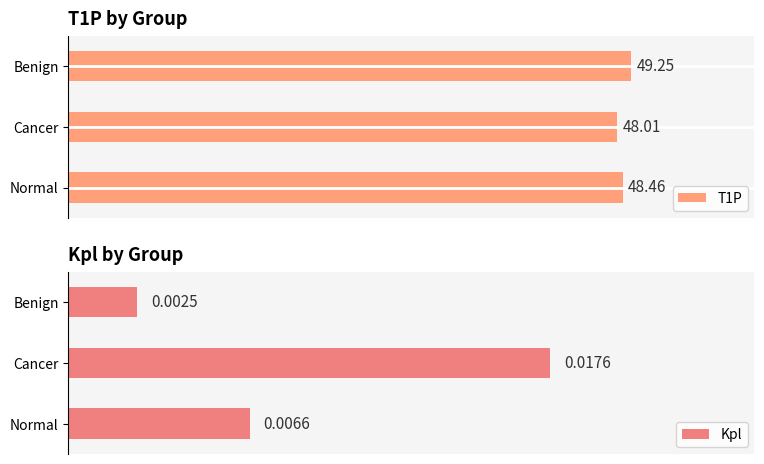

How many data points does each series have?

3